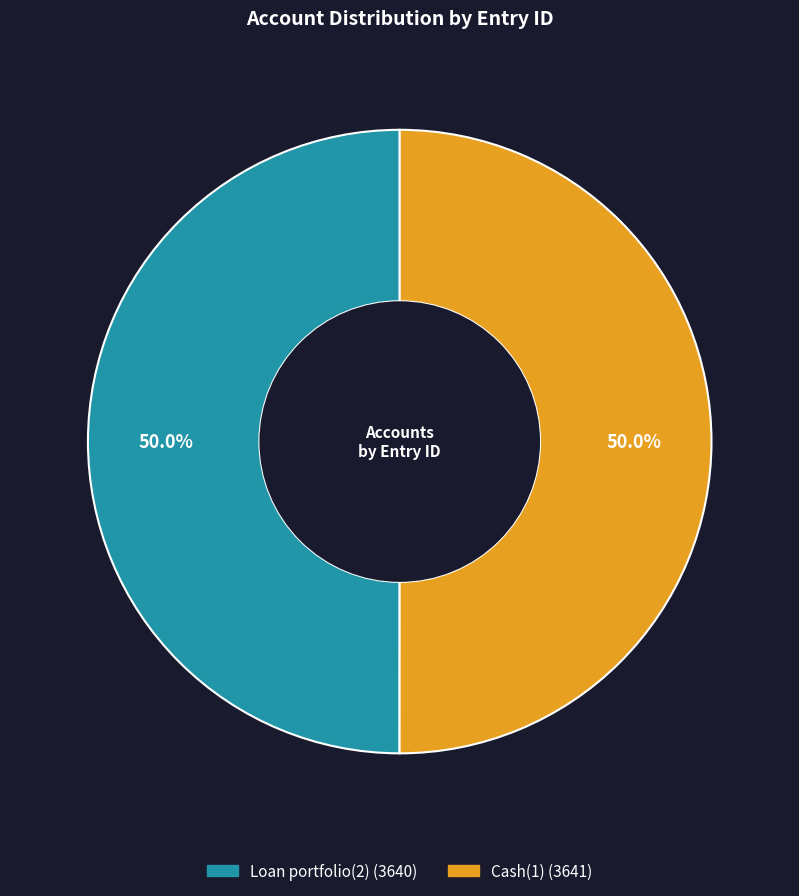

Count the number of slices in the pie.

2